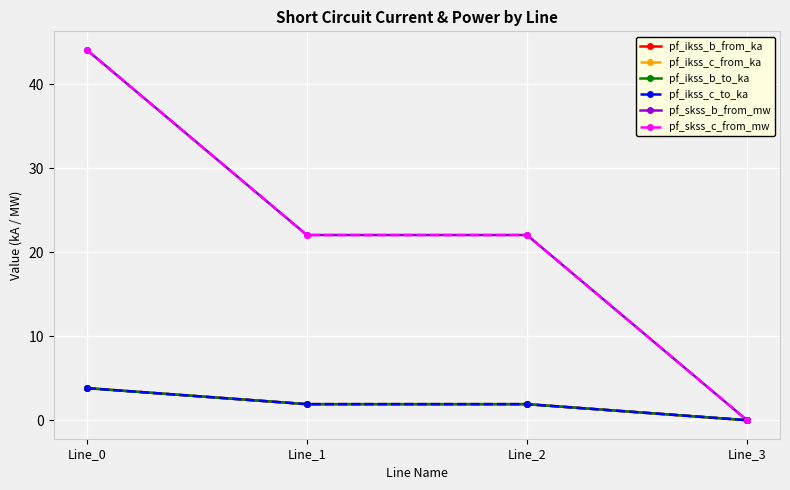

Which series has the largest total across all categories?

pf_skss_c_from_mw